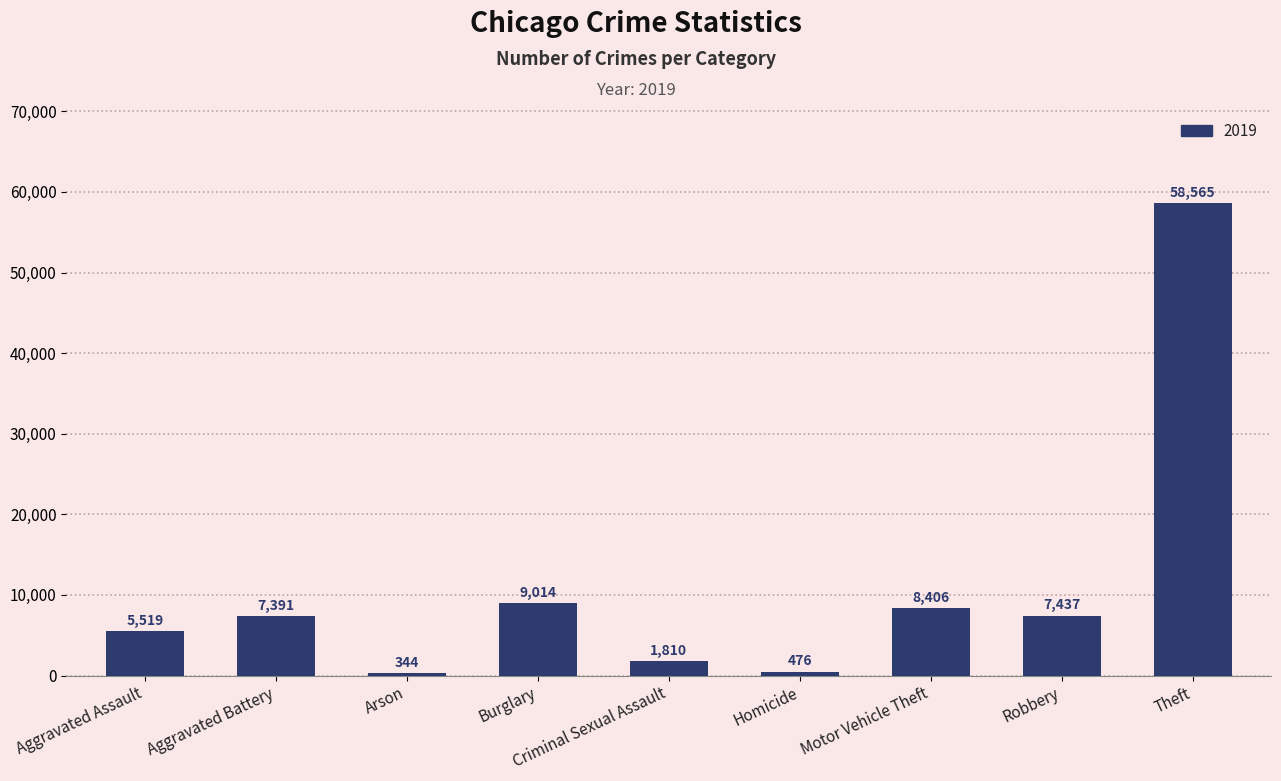

What is the difference between the second highest and minimum values?

8670